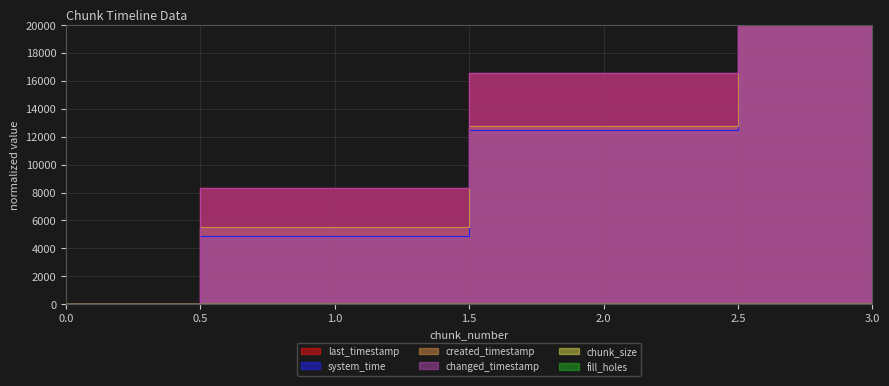

How many values in the system_time series exceed 12458?

2